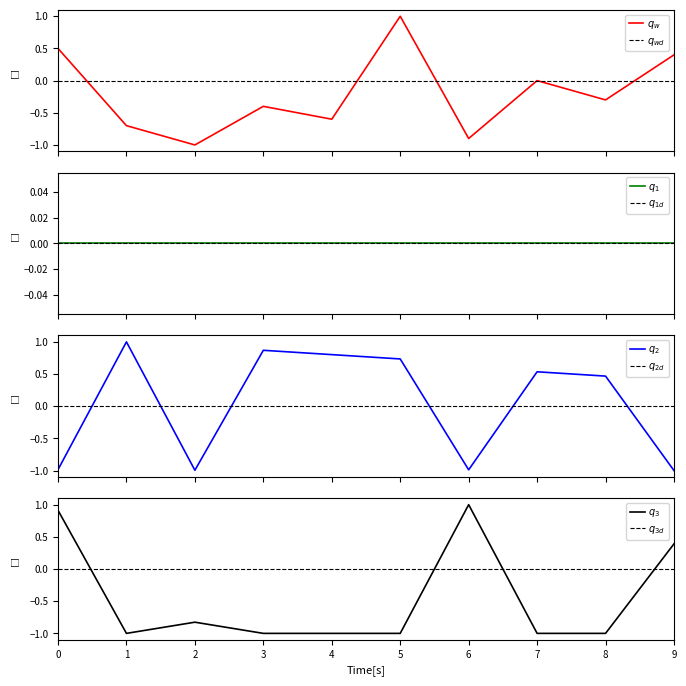

Reading left to right, list all the values displayed in this chart.

$q_w$: 0.5	-0.7	-1.0	-0.4	-0.6	1.0	-0.9	0.0	-0.3	0.4
$q_2$: -1.0	1.0	-1.0	0.9	0.8	0.7	-1.0	0.5	0.5	-1.0
$q_3$: 0.9	-1.0	-0.8	-1.0	-1.0	-1.0	1.0	-1.0	-1.0	0.4